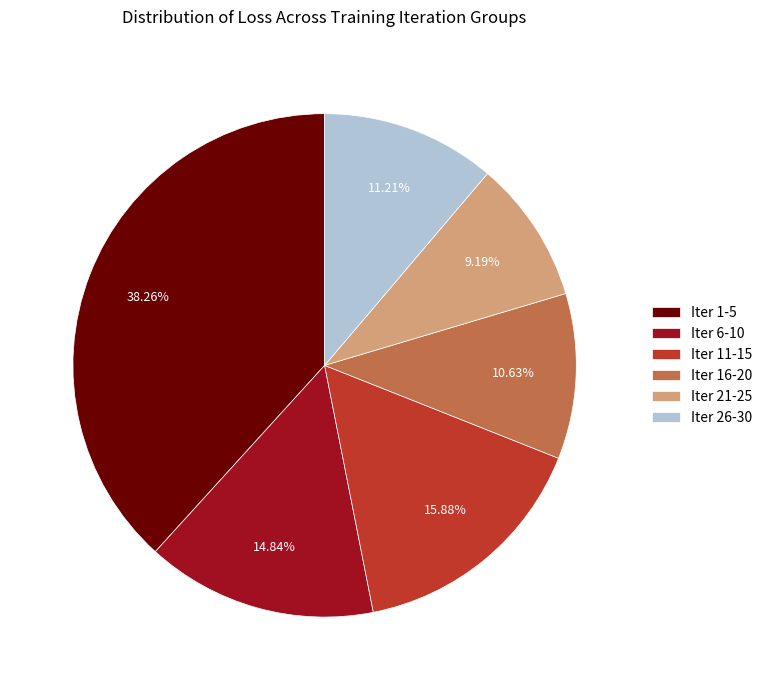

Count the number of slices in the pie.

6